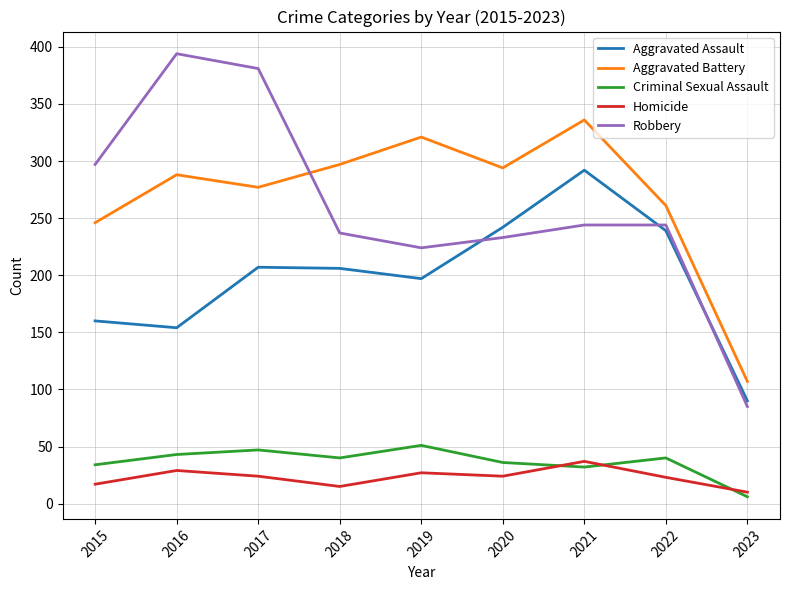

How many intersections are there between Aggravated Assault and Robbery?

3